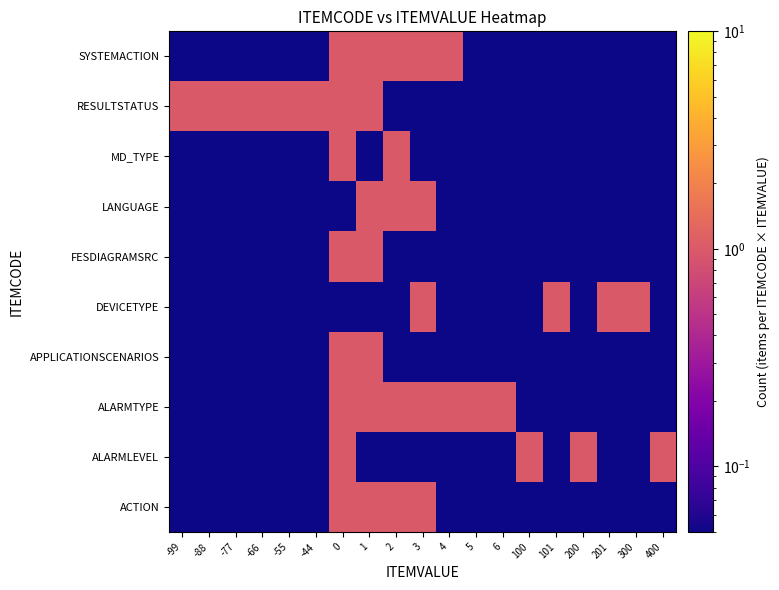

Which series changed the most between 0 and 400?

ACTION